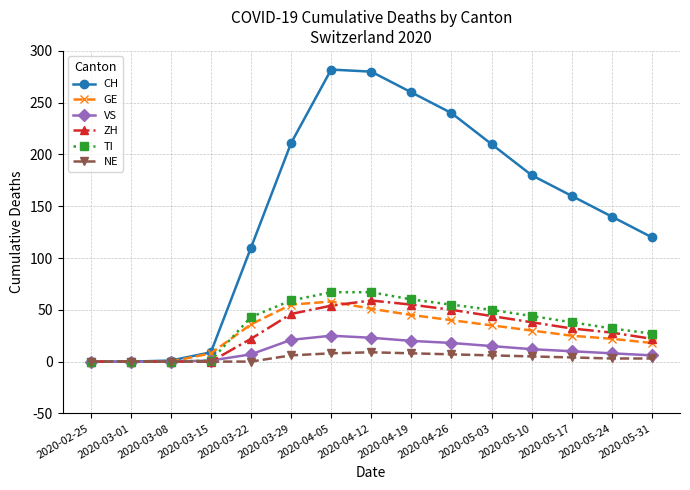

Which series has the largest total across all categories?

CH